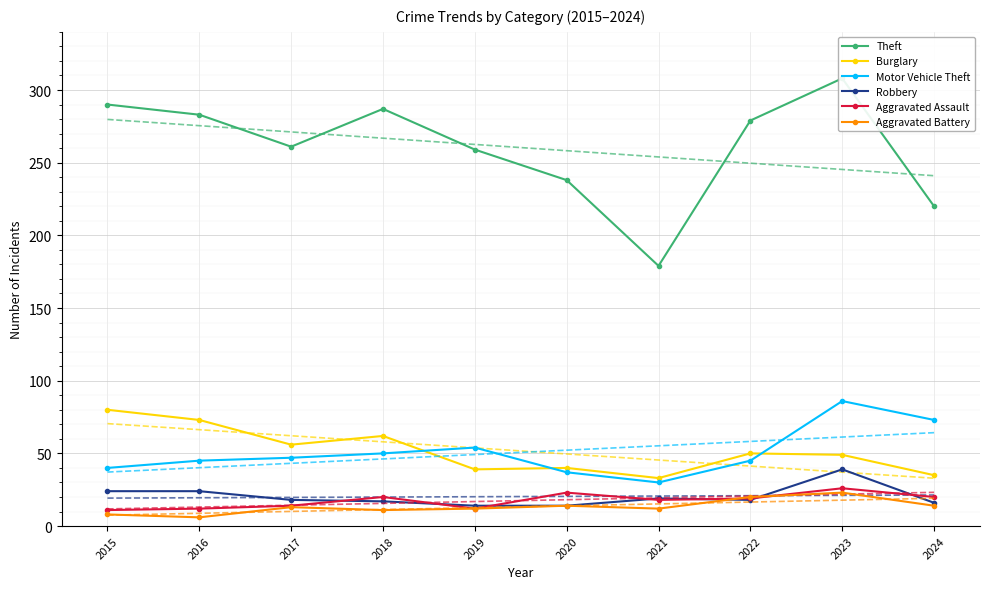

Which has a higher value, 2015 or 2020?

2015